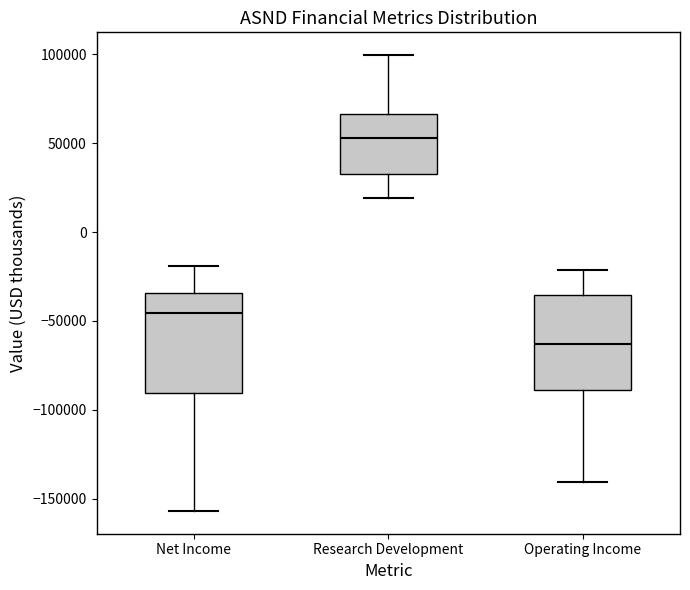

Where does the lower whisker of the box for Research Development end on the y-axis? The values are not printed on the chart, so give them approximately, as read against the axis.

20000